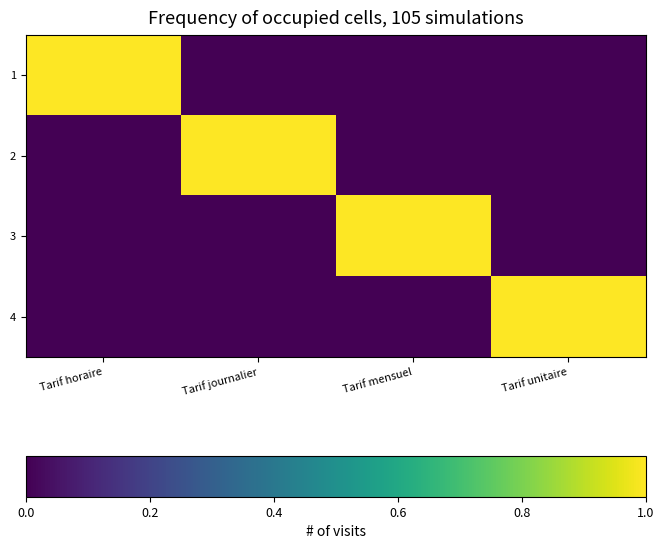

How many categories are shown in the chart?

4